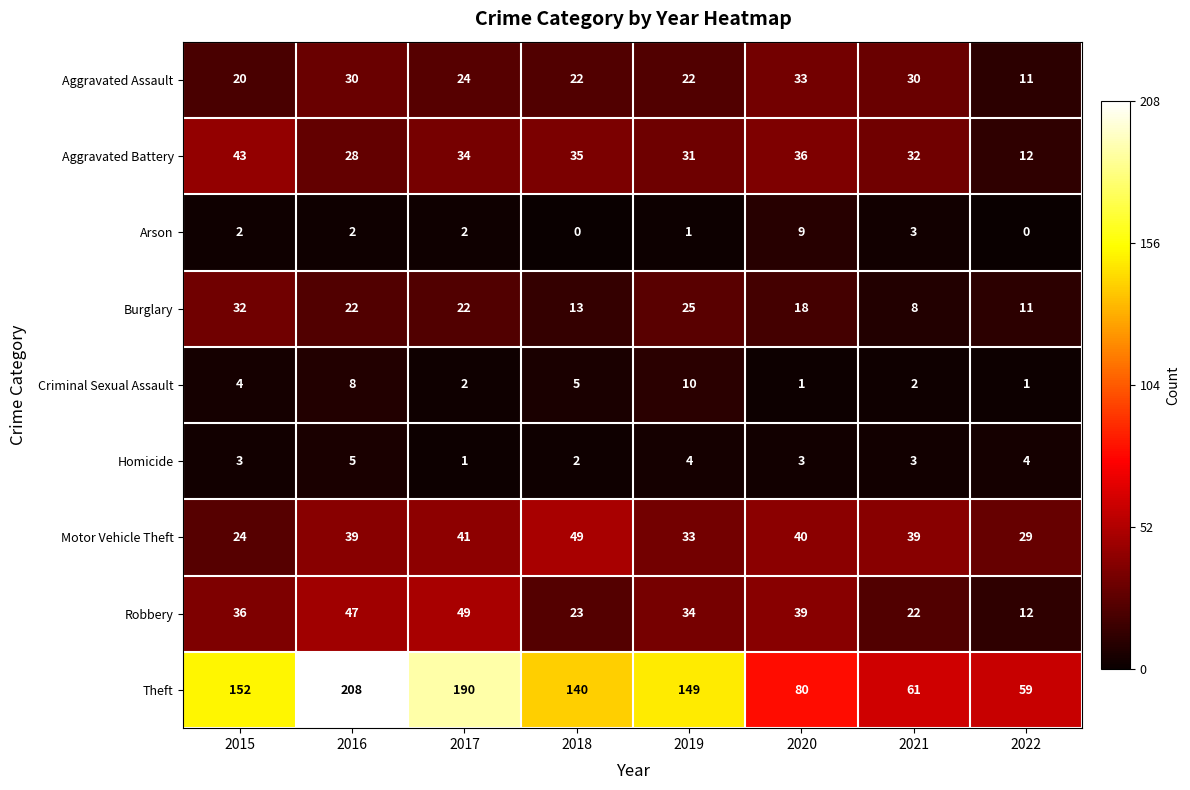

At how many categories does at least one series exceed 0?

8